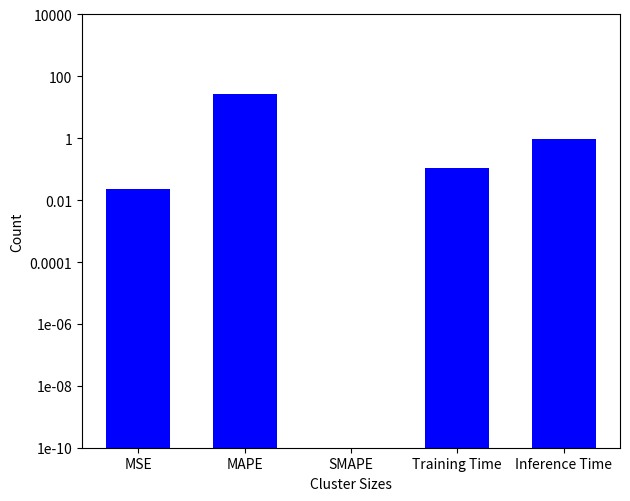

List the labels in order of value, smallest first.

SMAPE, MSE, Training Time, Inference Time, MAPE